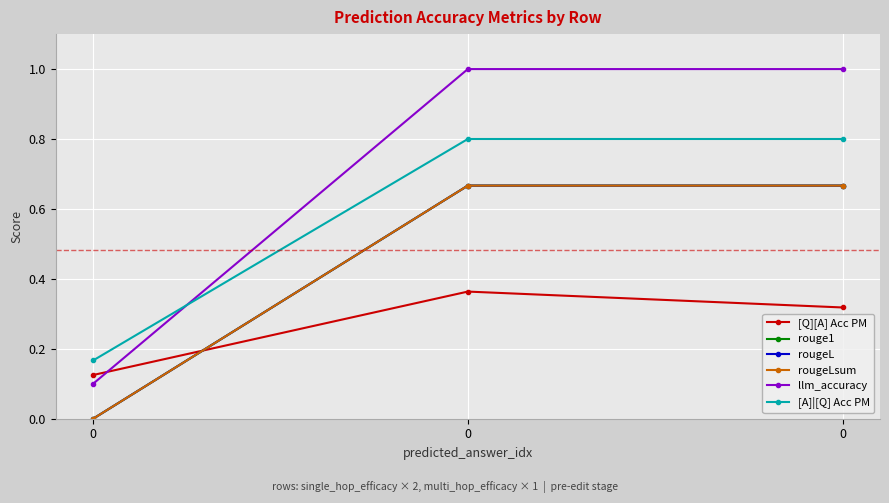

Is this an area chart (filled region under the line)?

No